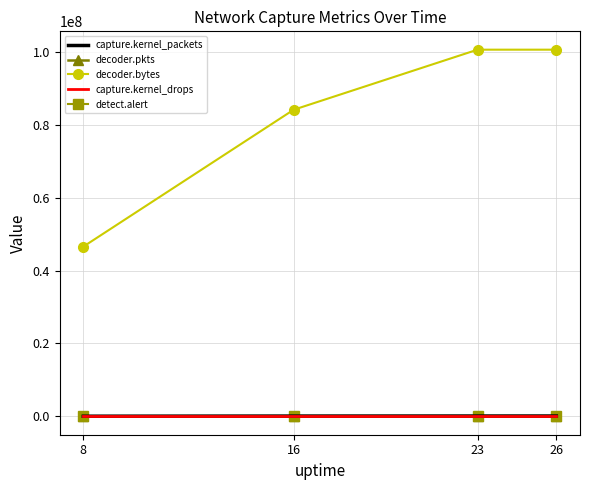

What is the difference between the decoder.pkts values at 23 and 16?

14784